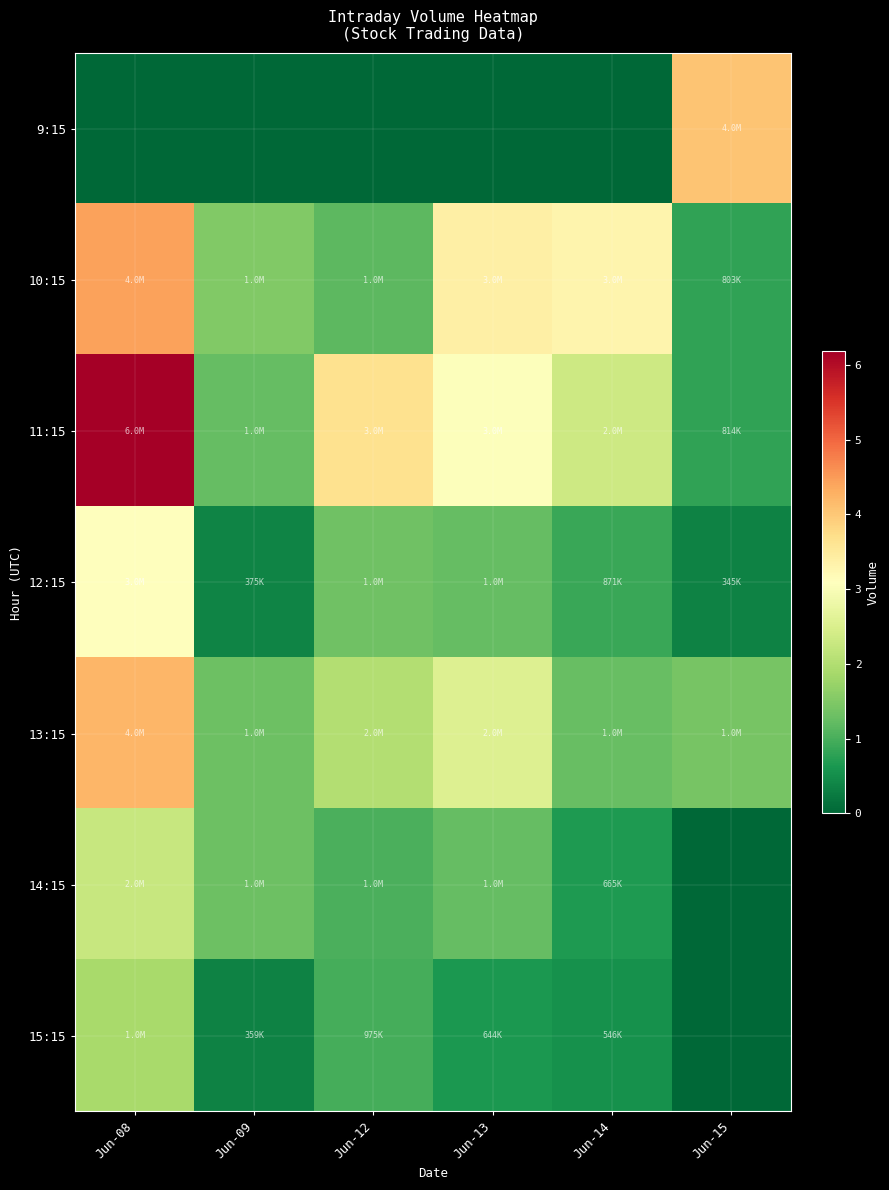

Which has a higher value, Jun-08 or Jun-12?

Jun-08